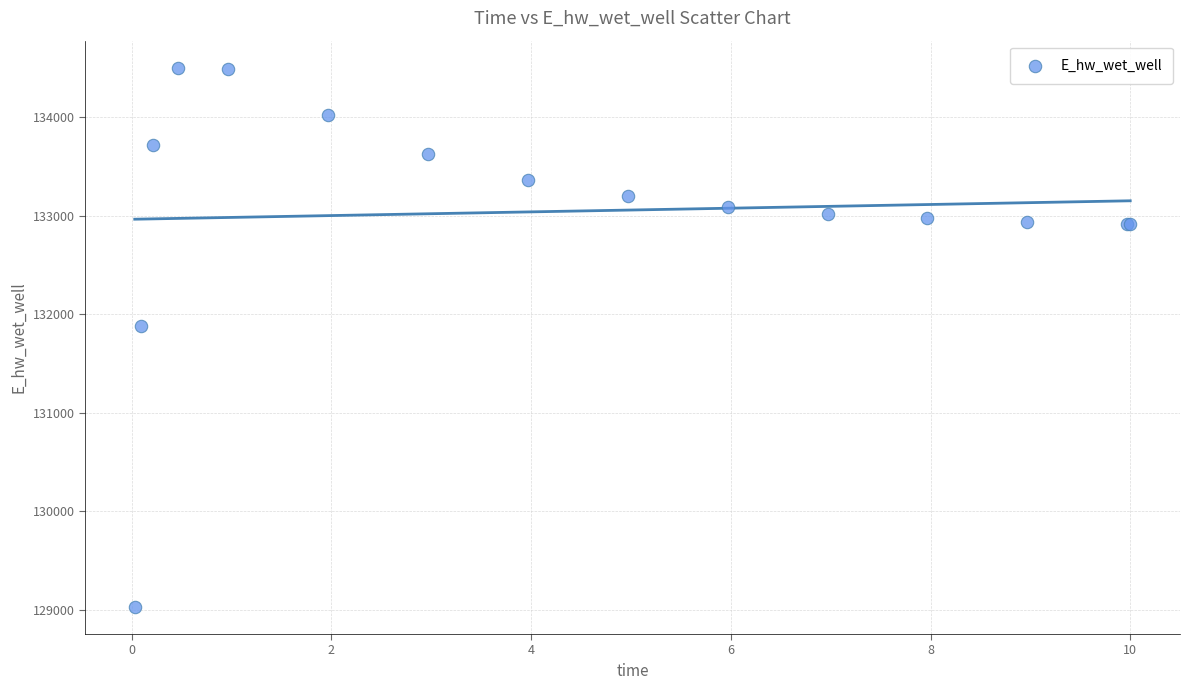

What Y value in the scatter plot is closest to 131765?

131884.7